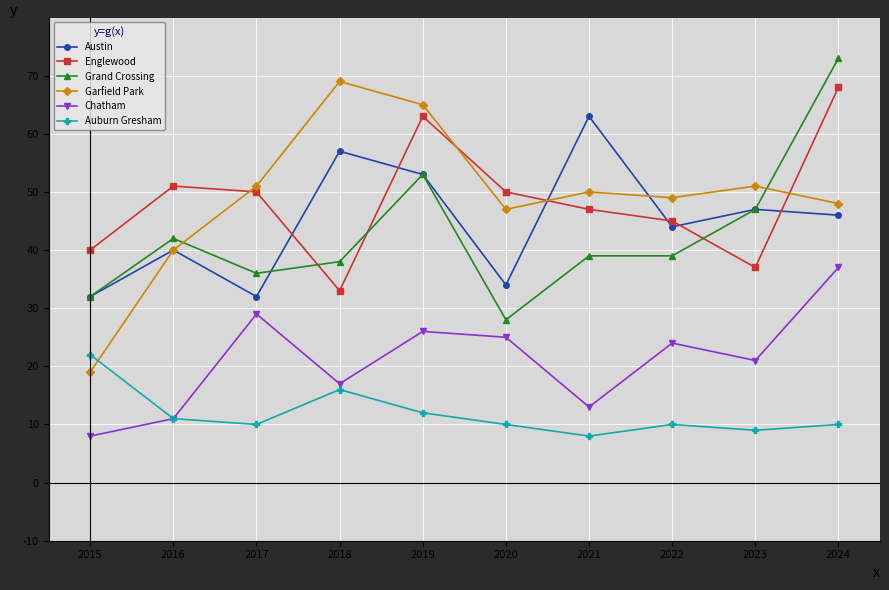

Reading left to right, what are all the values shown in this chart?

Austin: 2015=32	2016=40	2017=32	2018=57	2019=53	2020=34	2021=63	2022=44	2023=47	2024=46
Englewood: 2015=40	2016=51	2017=50	2018=33	2019=63	2020=50	2021=47	2022=45	2023=37	2024=68
Grand Crossing: 2015=32	2016=42	2017=36	2018=38	2019=53	2020=28	2021=39	2022=39	2023=47	2024=73
Garfield Park: 2015=19	2016=40	2017=51	2018=69	2019=65	2020=47	2021=50	2022=49	2023=51	2024=48
Chatham: 2015=8	2016=11	2017=29	2018=17	2019=26	2020=25	2021=13	2022=24	2023=21	2024=37
Auburn Gresham: 2015=22	2016=11	2017=10	2018=16	2019=12	2020=10	2021=8	2022=10	2023=9	2024=10